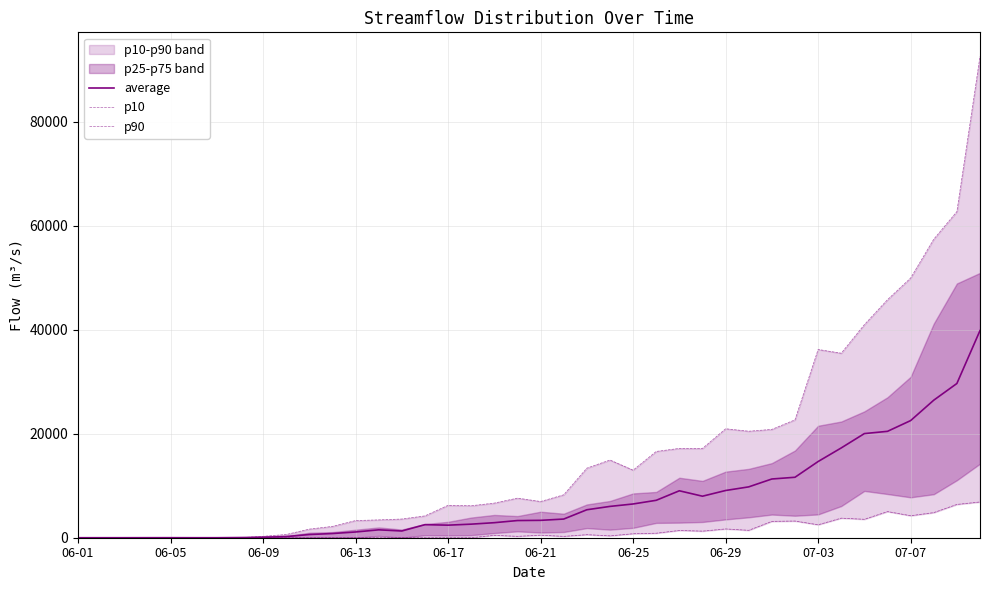

Reading right to left, extract all data points from this chart.

average: 39816.3	29644.2	26434.8	22513.5	20449.3	20016.4	17258.7	14644.7	11620.4	11288.2	9775.3	9076.3	7980.4	9023.0	7191.8	6486.8	6020.1	5375.0	3588.1	3340.9	3301.6	2891.3	2608.5	2415.1	2509.7	1293.8	1515.5	1102.2	803.7	613.1	215.5	83.2	32.9	0.0	0.0	6.3	4.5	0.0	0.0	0.0
p10: 6874.7	6401.4	4828.4	4231.1	5025.0	3545.0	3763.3	2491.0	3208.6	3145.2	1425.6	1690.8	1268.0	1402.0	869.0	770.0	361.7	586.3	260.1	491.6	265.4	463.7	0.0	1.4	0.0	0.0	0.0	0.0	0.0	0.0	0.0	0.0	0.0	0.0	0.0	0.0	0.0	0.0	0.0	0.0
p90: 92515.8	62682.4	57382.0	49913.9	45755.3	40954.2	35465.1	36181.5	22661.0	20822.5	20471.5	20943.7	17162.5	17168.3	16585.2	12987.5	14934.9	13373.4	8251.5	6957.6	7612.4	6655.2	6148.0	6230.4	4197.7	3594.1	3428.8	3299.1	2177.2	1654.7	619.0	269.9	0.0	0.0	0.0	0.0	0.0	0.0	0.0	0.0